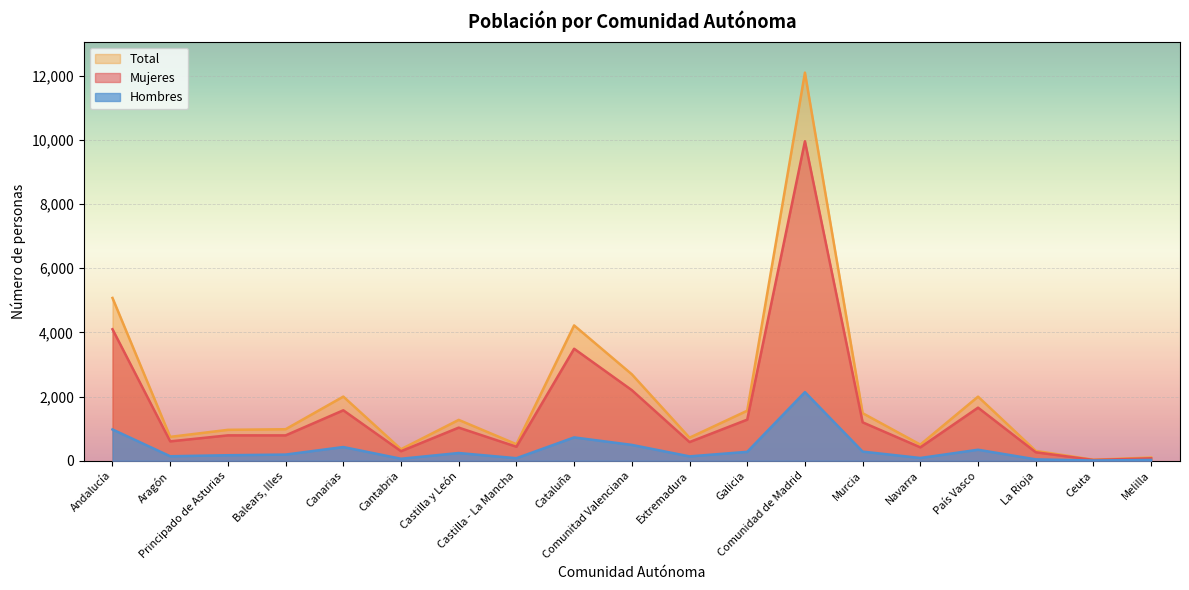

At which label does Hombres reach its minimum?

Ceuta